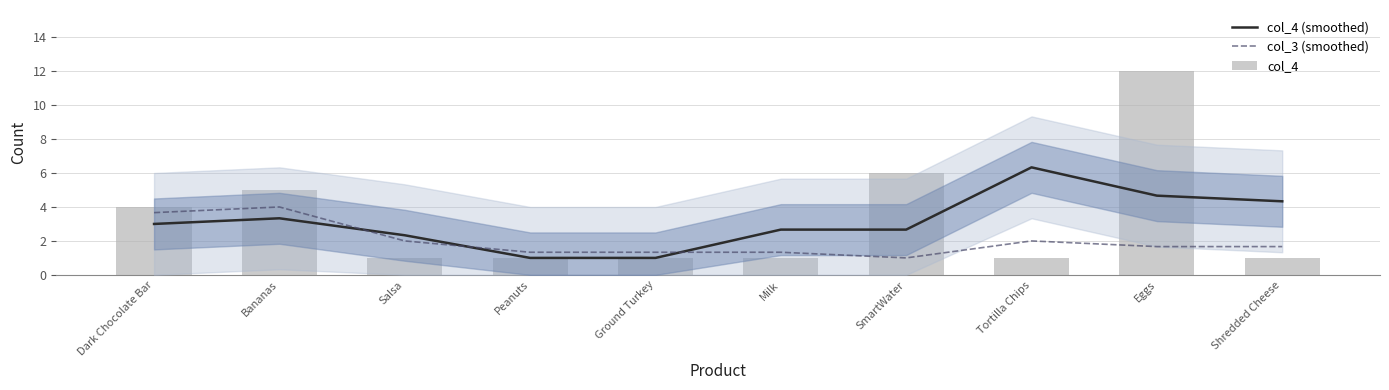

What is the label of the 2nd bar from the left?

Bananas